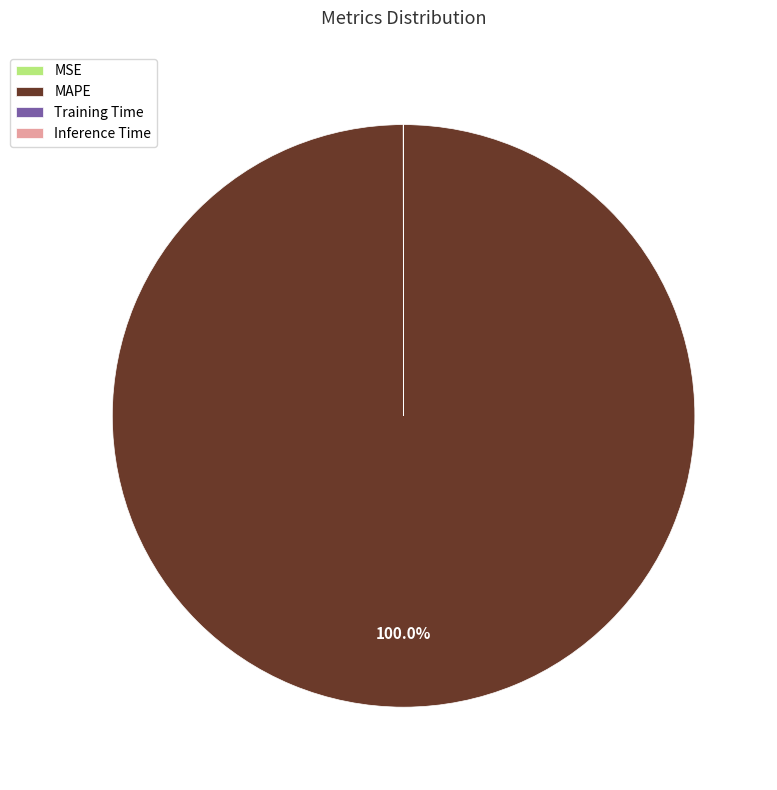

What is the majority slice?

MAPE